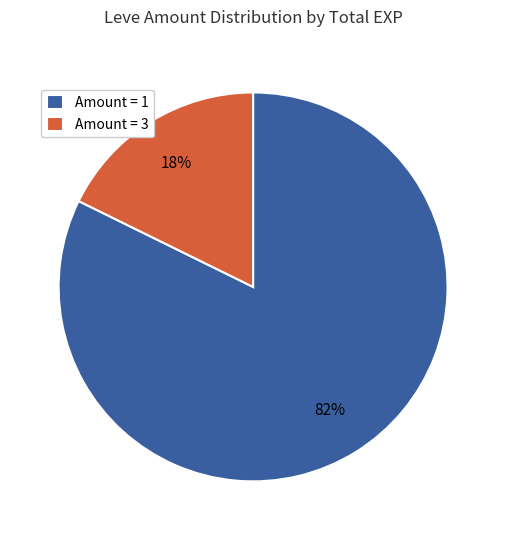

Do Amount = 1 and Amount = 3 together represent more than half of the pie?

Yes